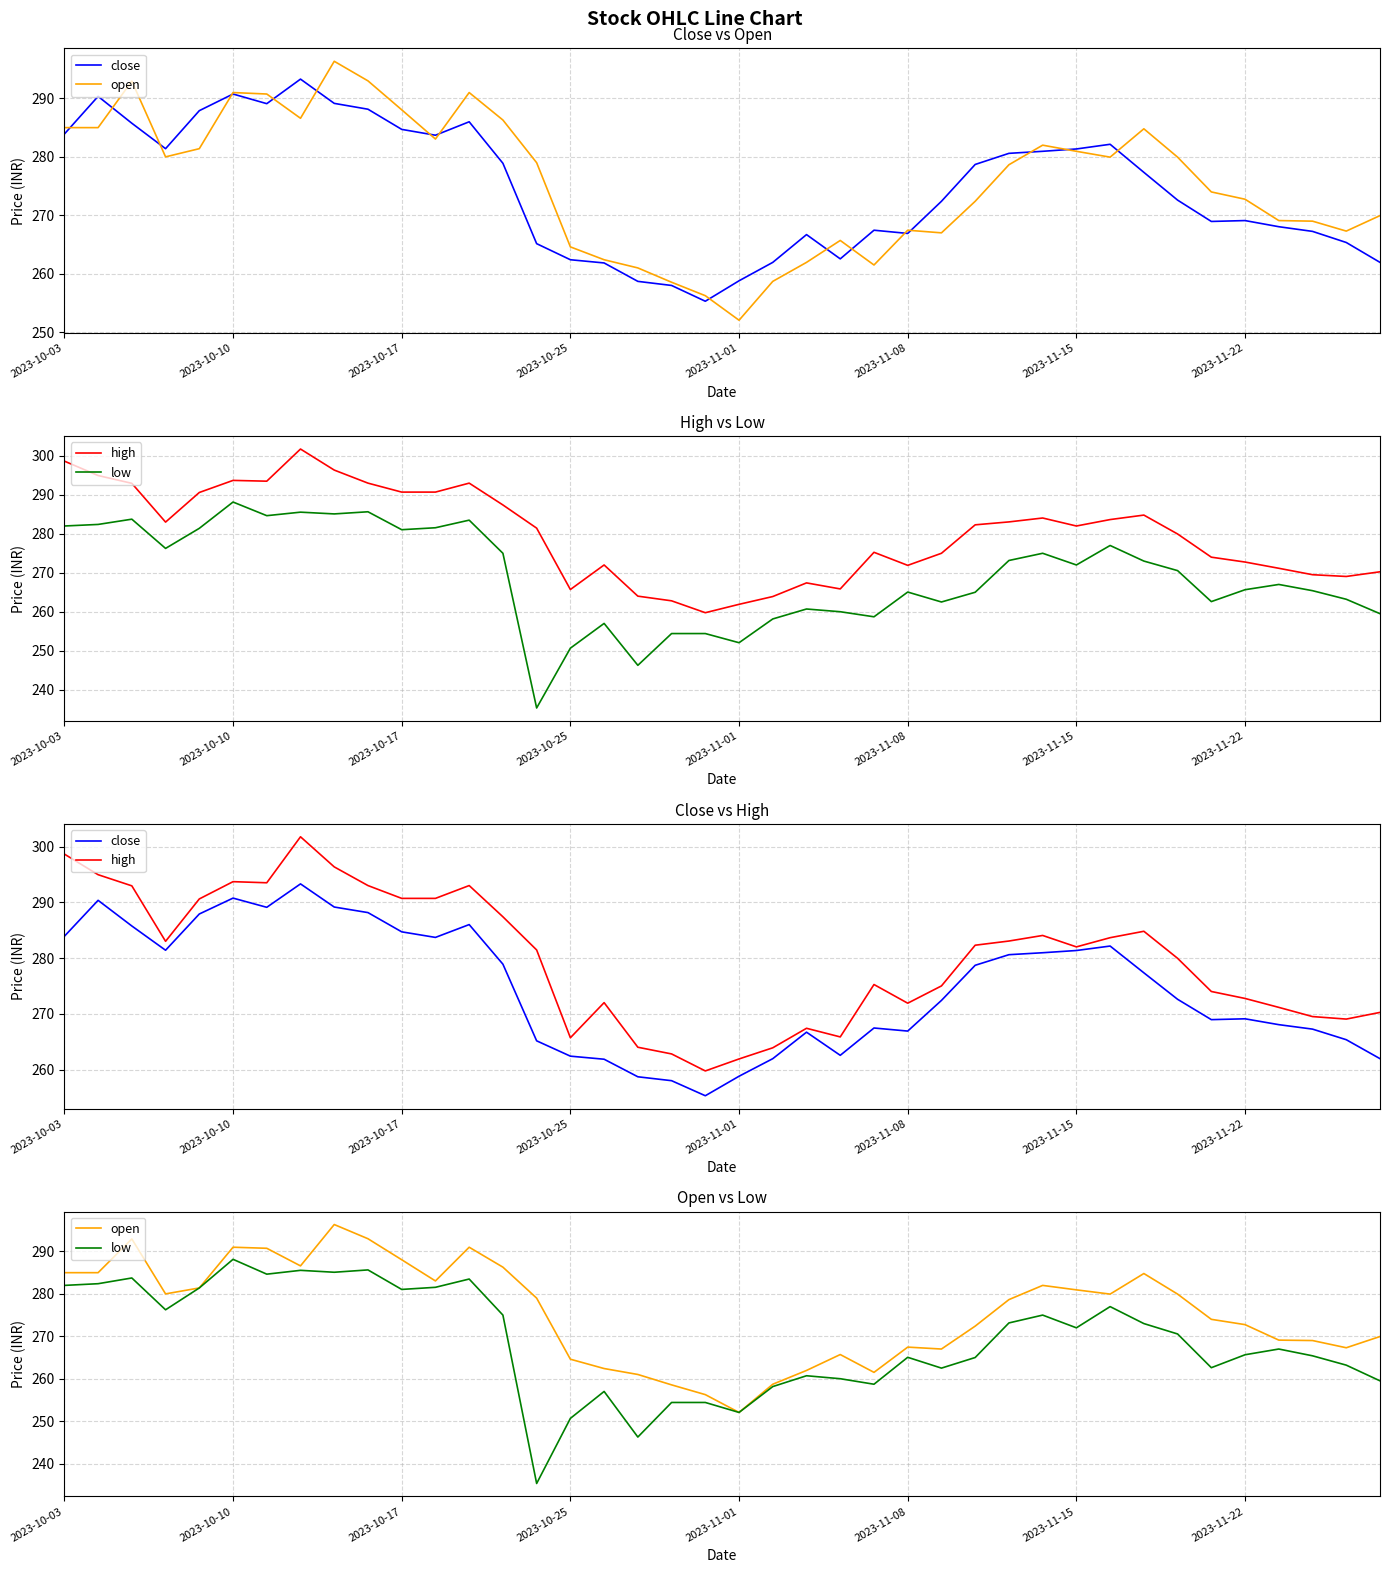

True or false: low and close intersect in this chart.

False